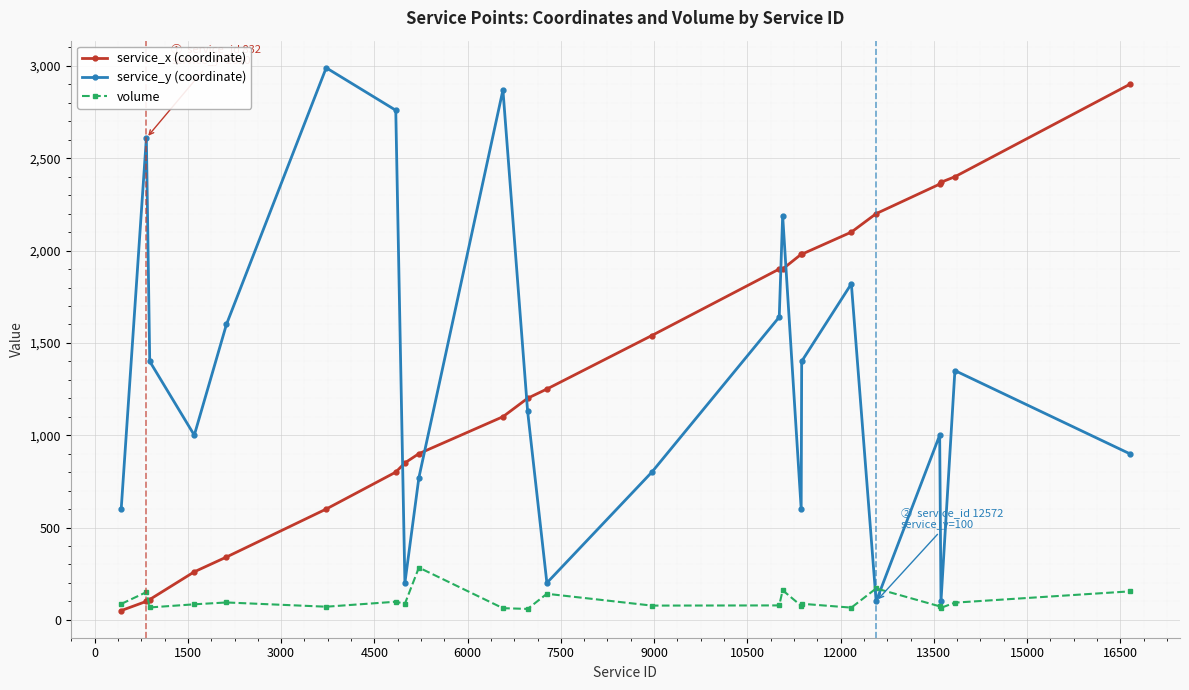

After their last crossing, which series has the higher values: volume or service_x (coordinate)?

service_x (coordinate)